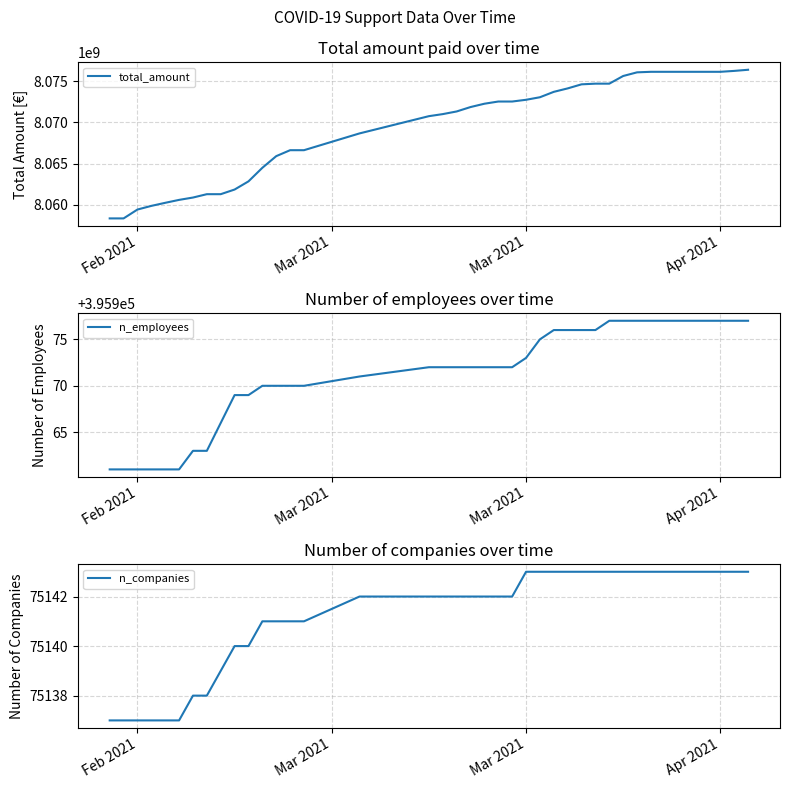

True or false: total_amount and n_employees intersect in this chart.

False